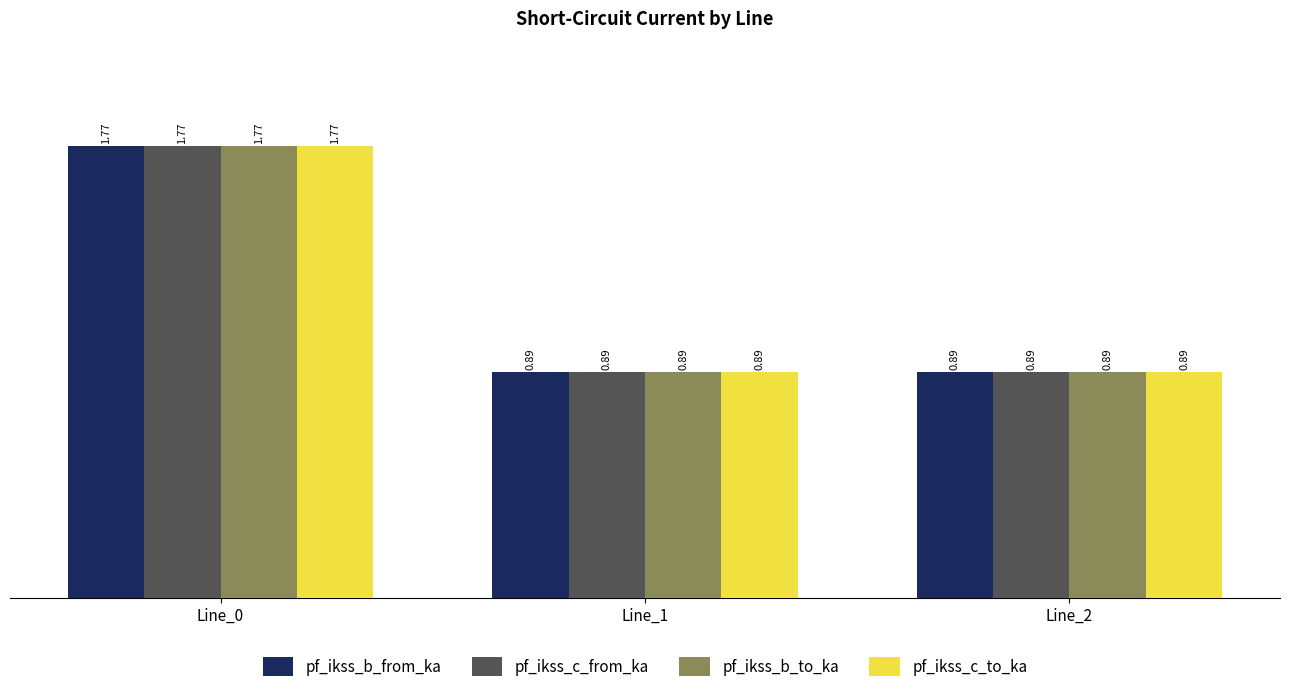

Are the bars grouped side by side (vs. stacked)?

Yes